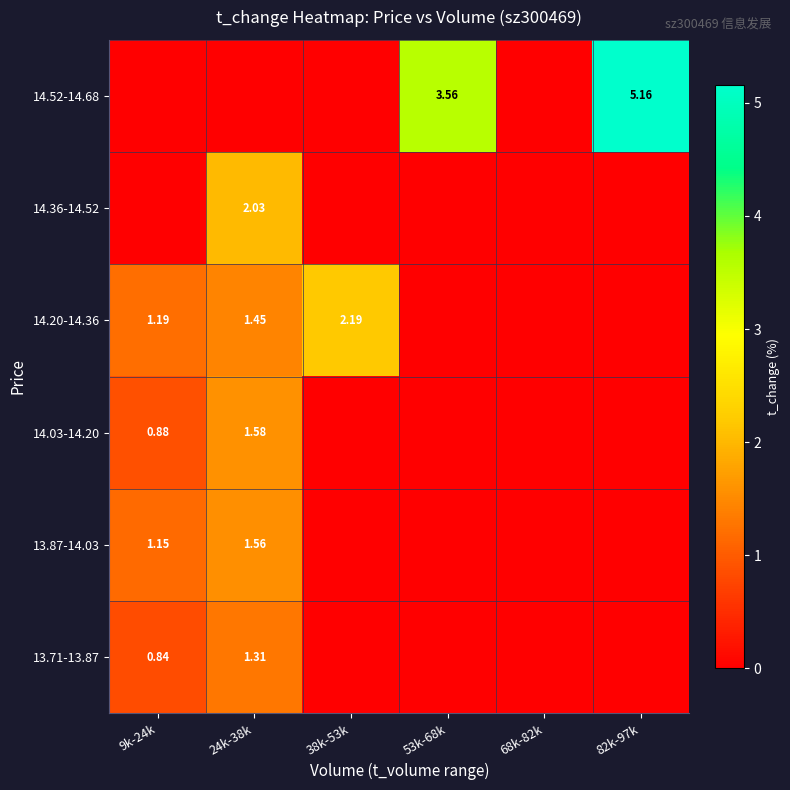

What is the spread (max minus min) of values at 82k-97k?

5.2